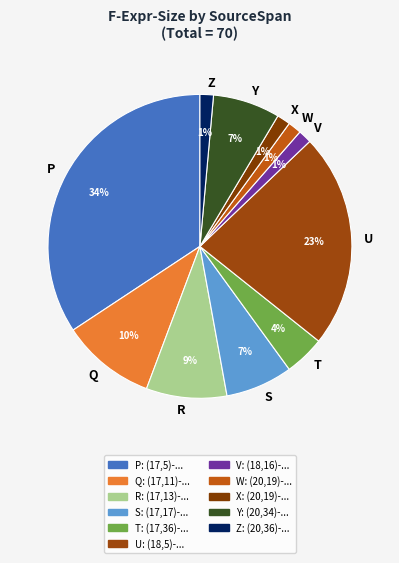

To the nearest percent, what percentage of the pie is Y?

7%